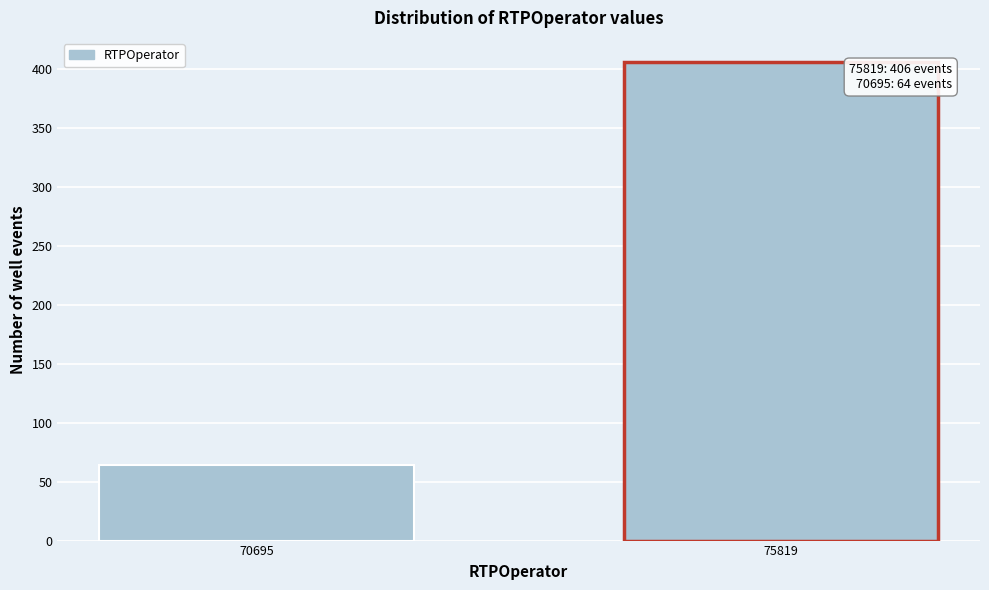

Reading left to right, transcribe all the data shown in this chart.

70695=64	75819=406